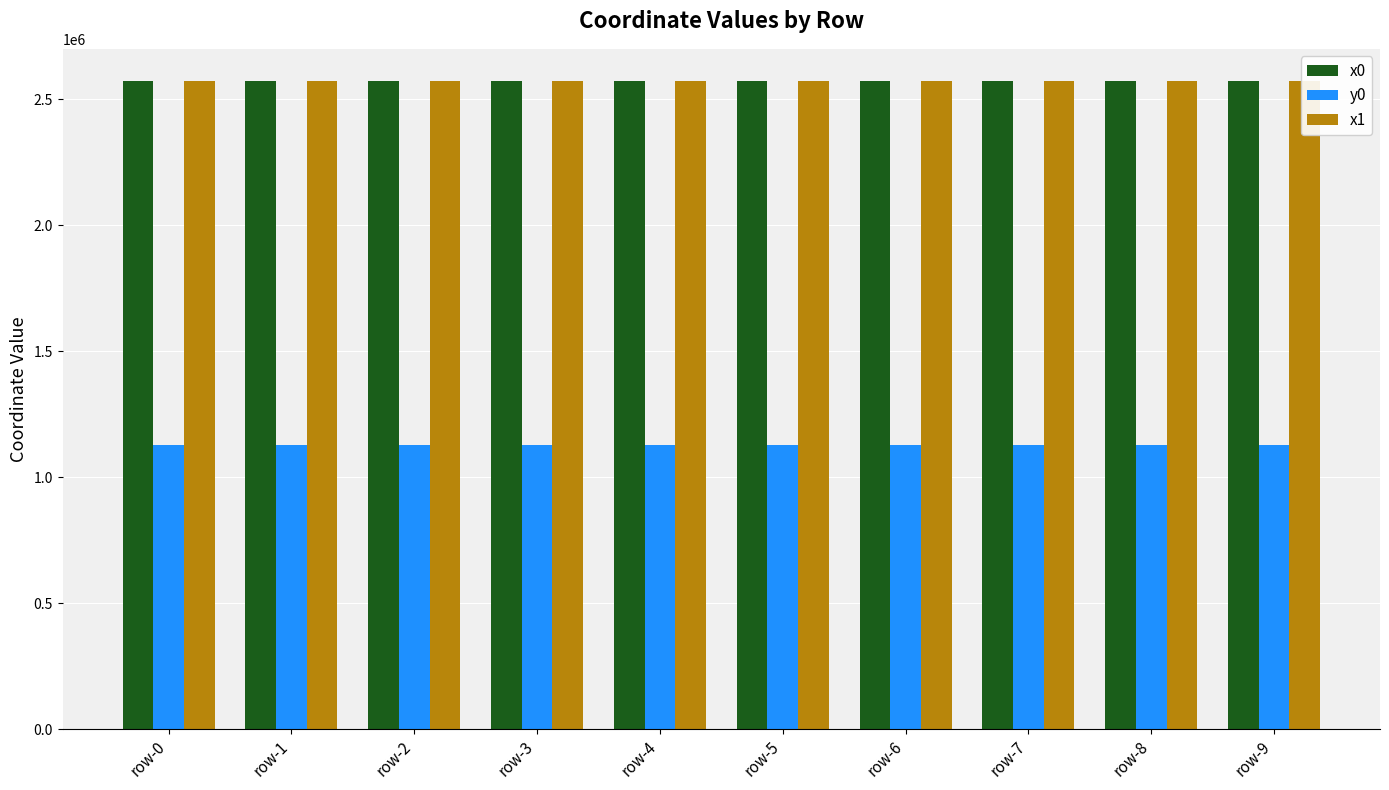

What is the value of the y0 bar at the 3rd from the left?

1127060.2